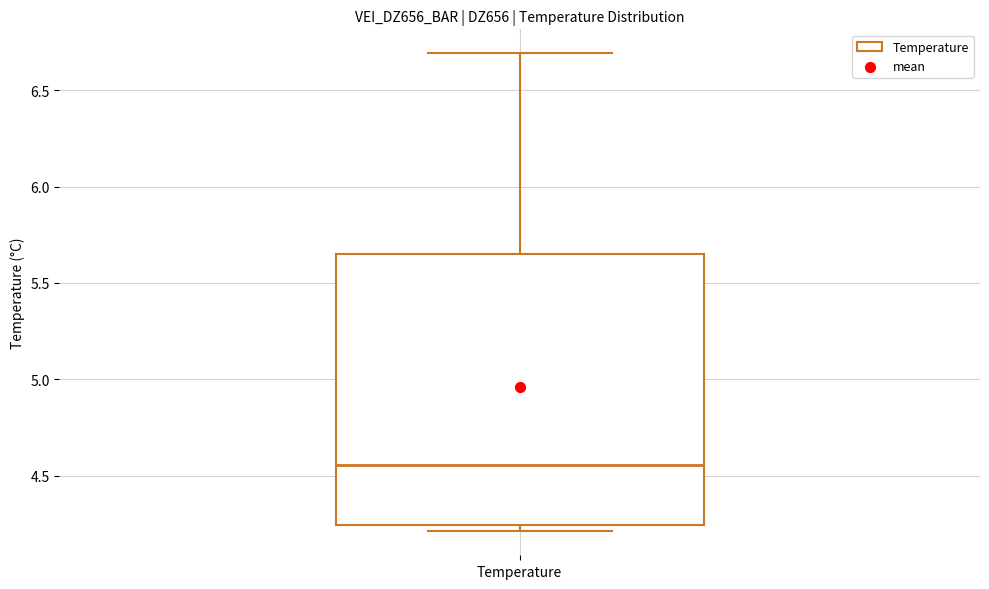

Read this box plot against the y-axis: the position of the median line, the range covered by the box, and the ends of both whiskers. The values are not printed on the chart, so give them approximately, as read against the axis.

median 4.55, box 4.25 to 5.65, whiskers 4.20 to 6.70